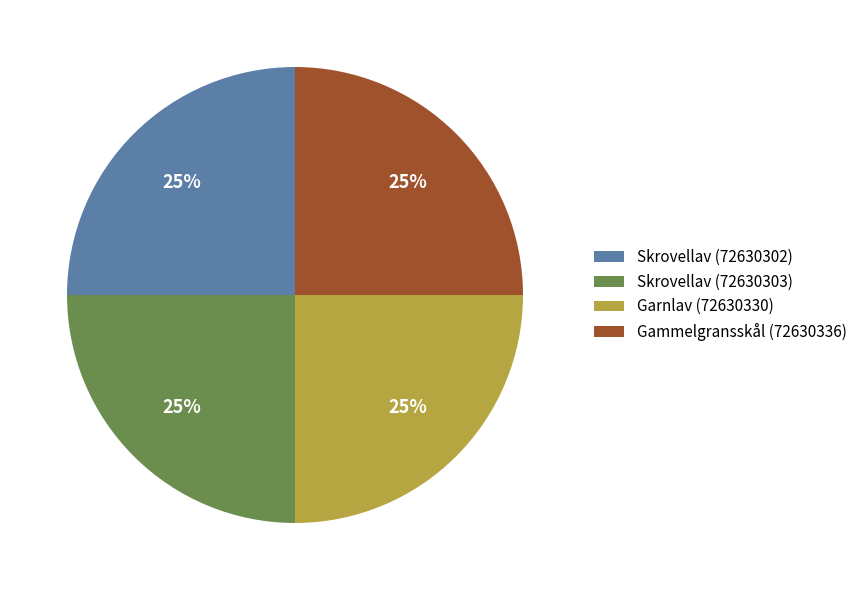

True or false: Skrovellav (72630303) accounts for 14% of the total.

False